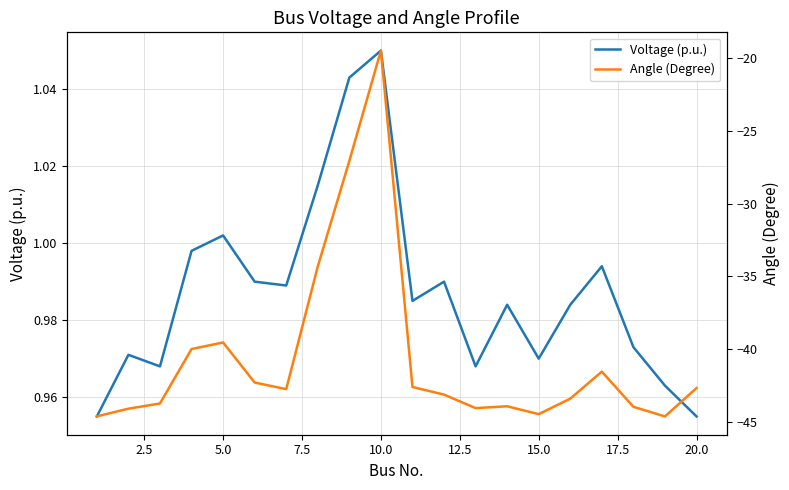

How many data points in Angle (Degree) are above -42?

6